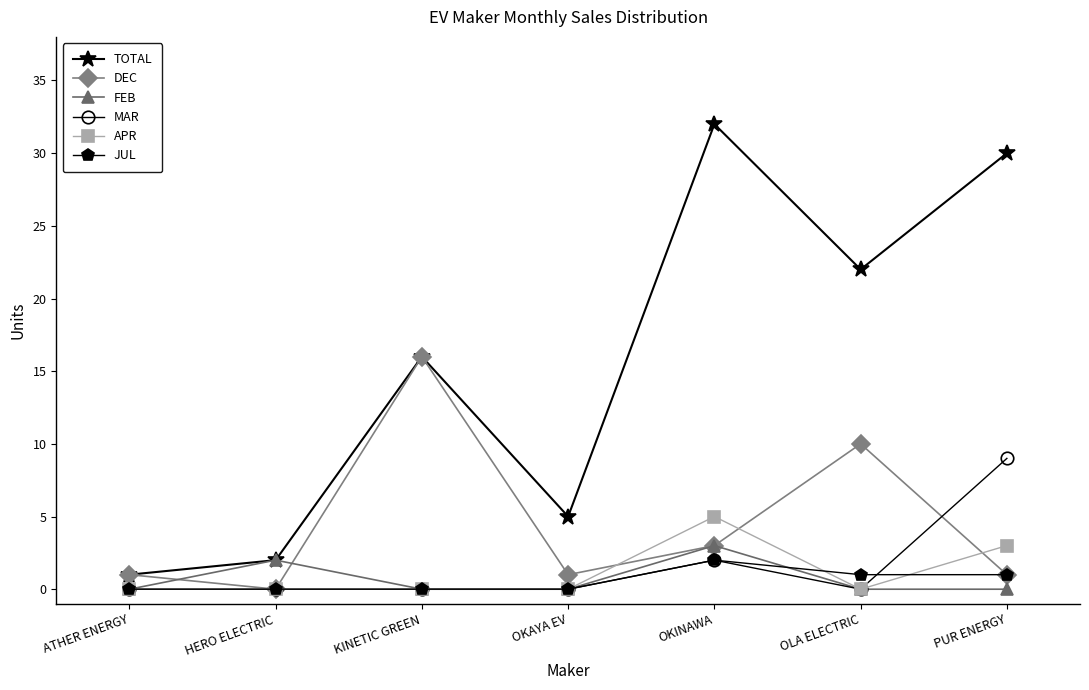

The value of JUL at OKAYA EV is 0. True or false?

True